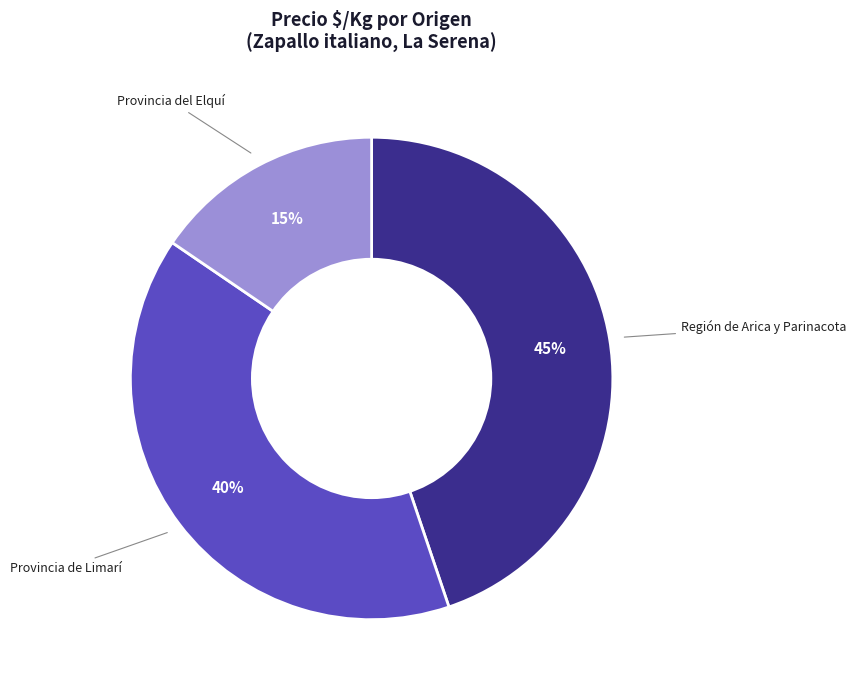

Which slice is the smallest?

Provincia del Elquí